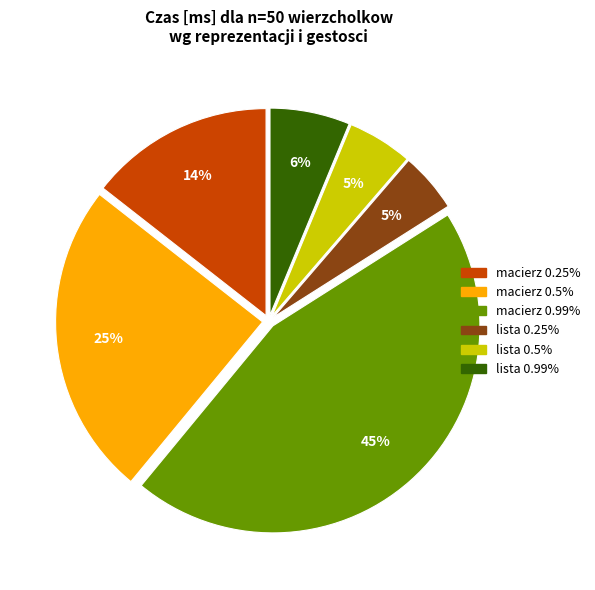

Does any single category account for the majority?

No